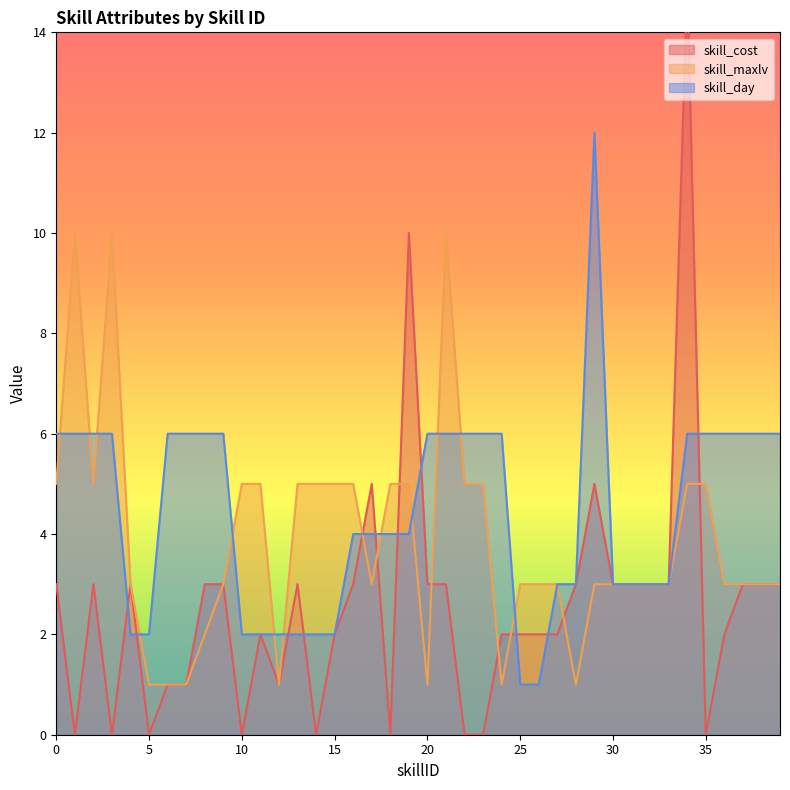

The value of skill_maxlv at 5 is 2. True or false?

False